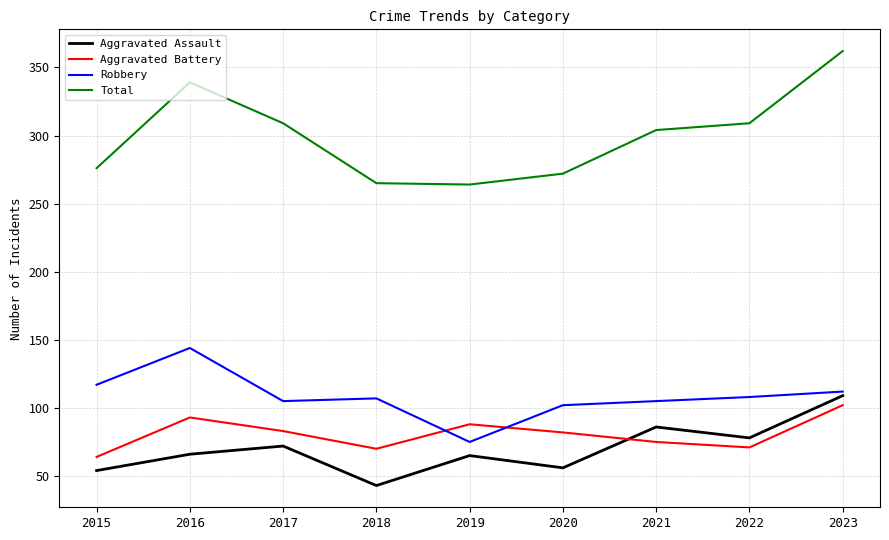

What is the sum of the Total values at 2015 and 2016?

615